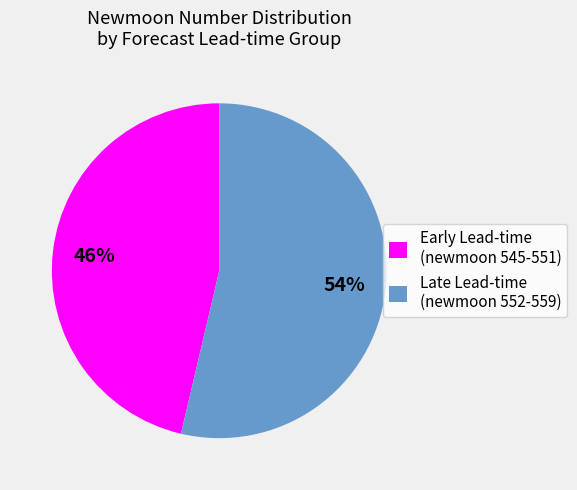

Count the number of slices in the pie.

2